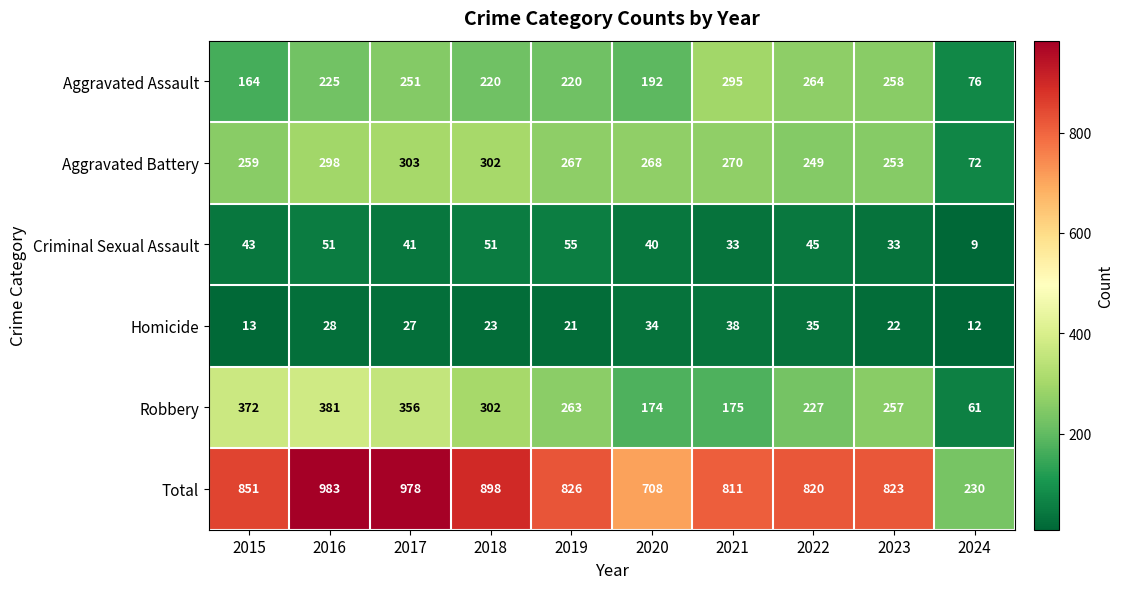

What is the difference between the maximum and second lowest values in the Total series?

275